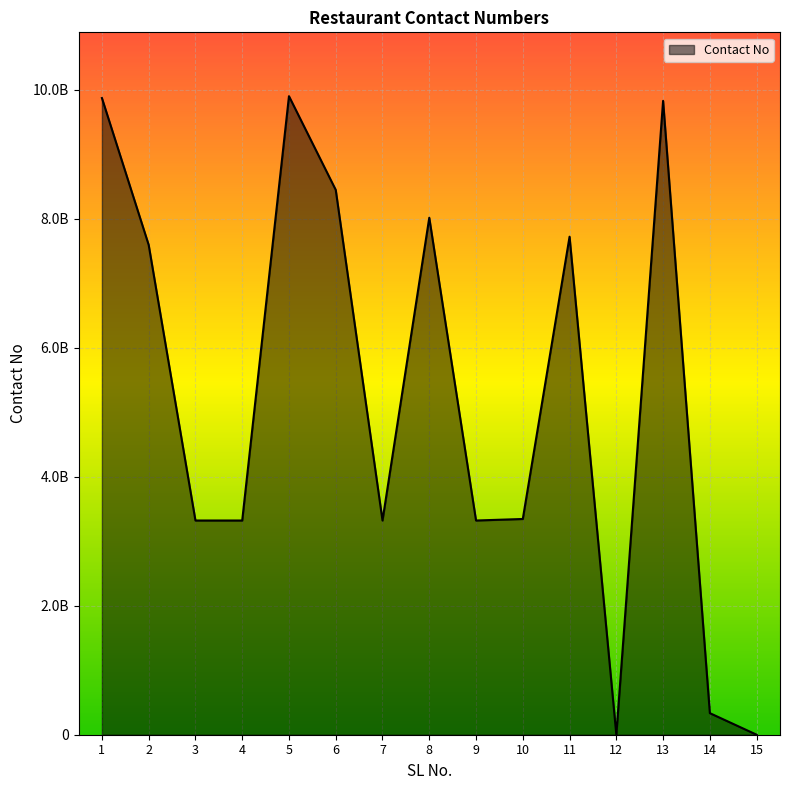

Which label corresponds to the smallest value in the chart?

12